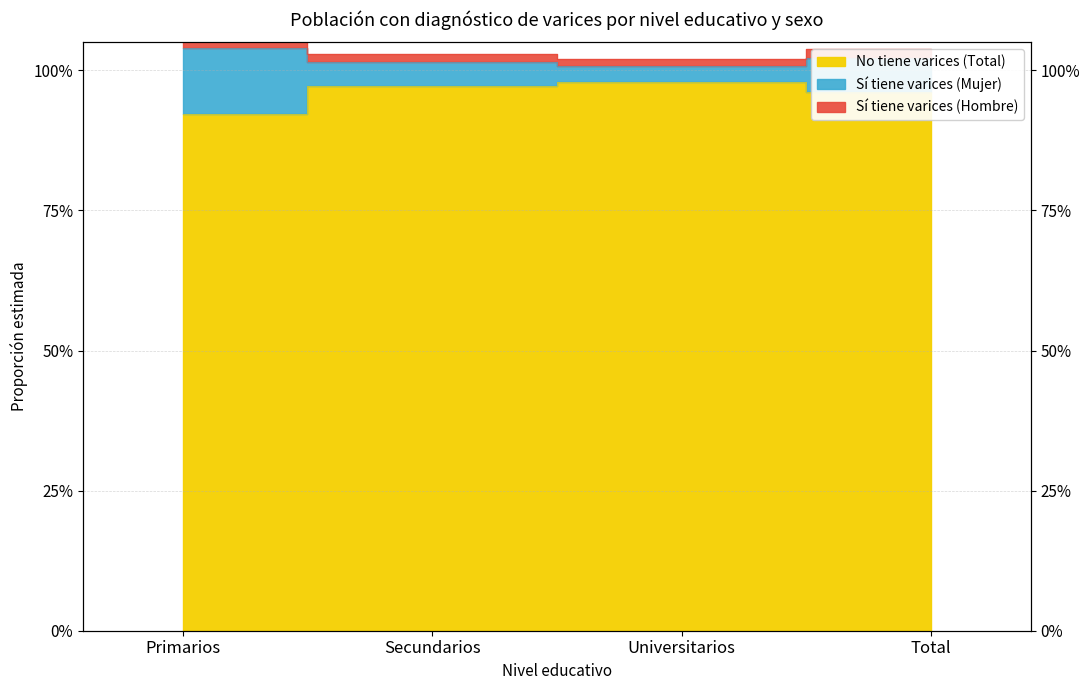

The Total (Sí) series shows 0.4 at Primarios. True or false?

False